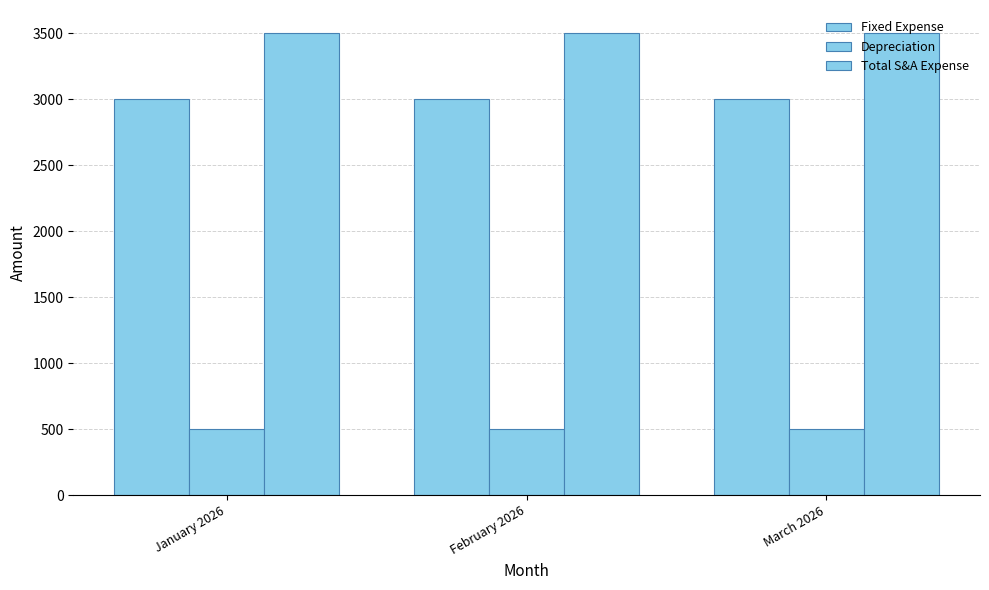

What is the label of the 1st bar from the right?

March 2026